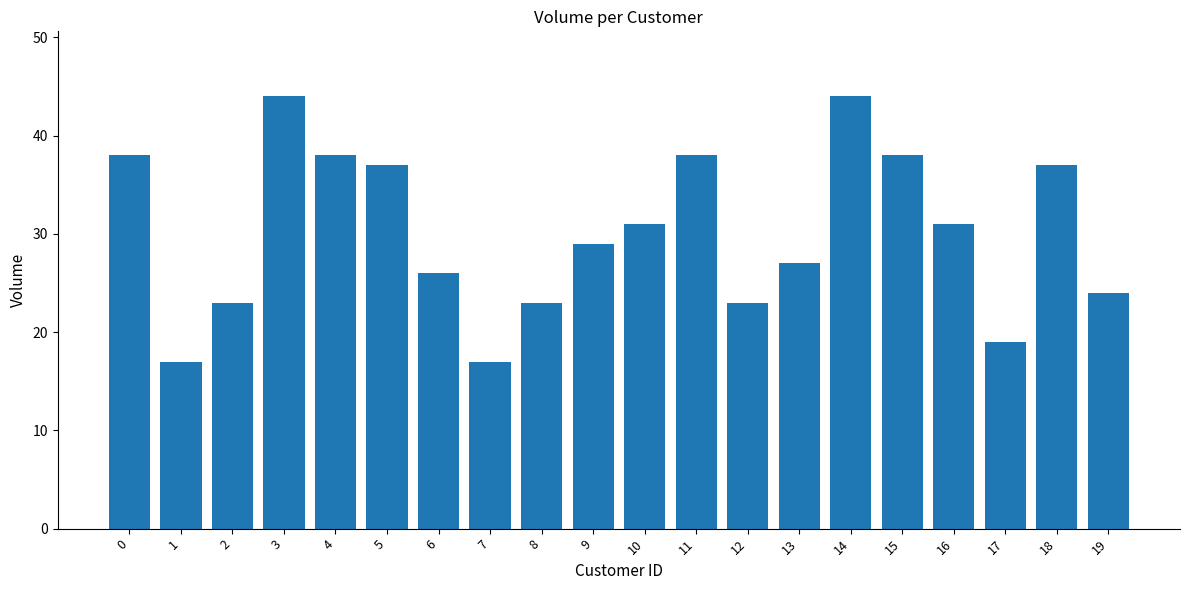

Reading left to right, transcribe all the data shown in this chart.

38	17	23	44	38	37	26	17	23	29	31	38	23	27	44	38	31	19	37	24